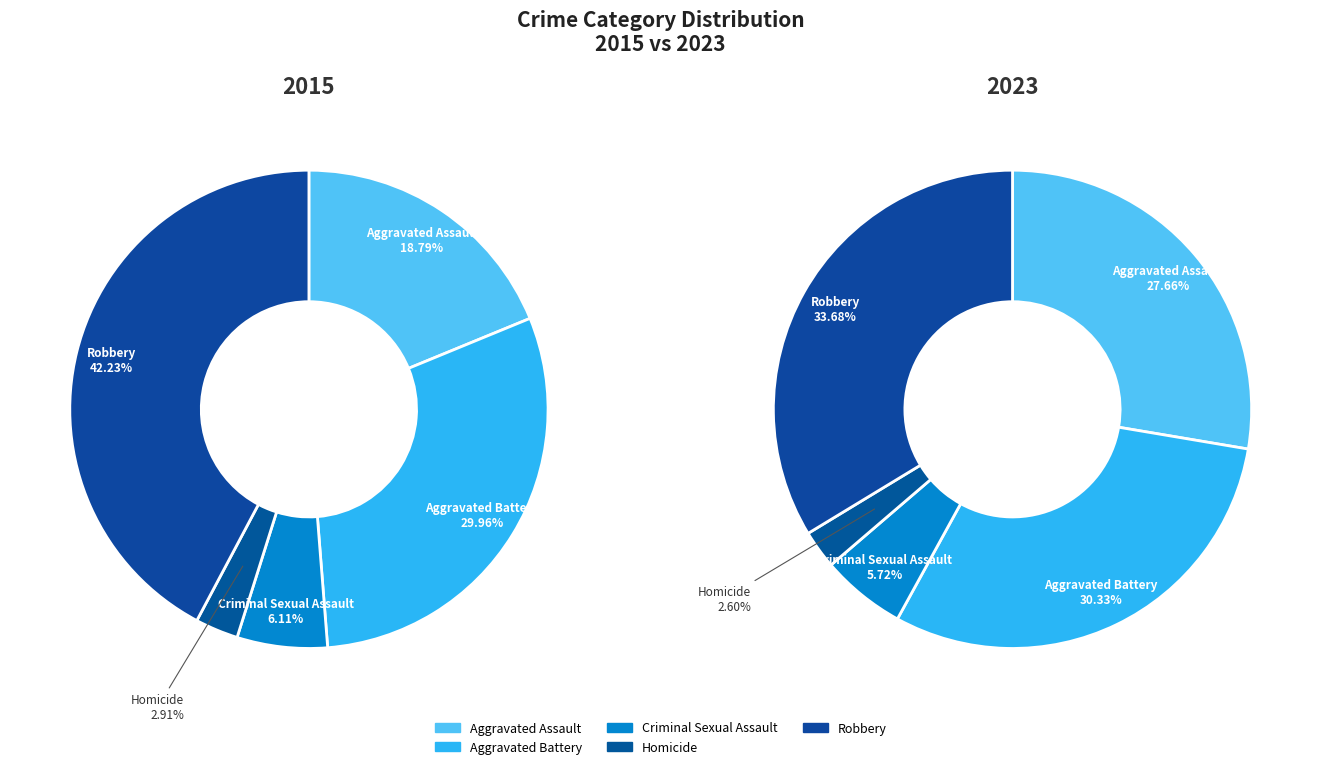

Combined, do 8 and 5 account for over 50%?

No